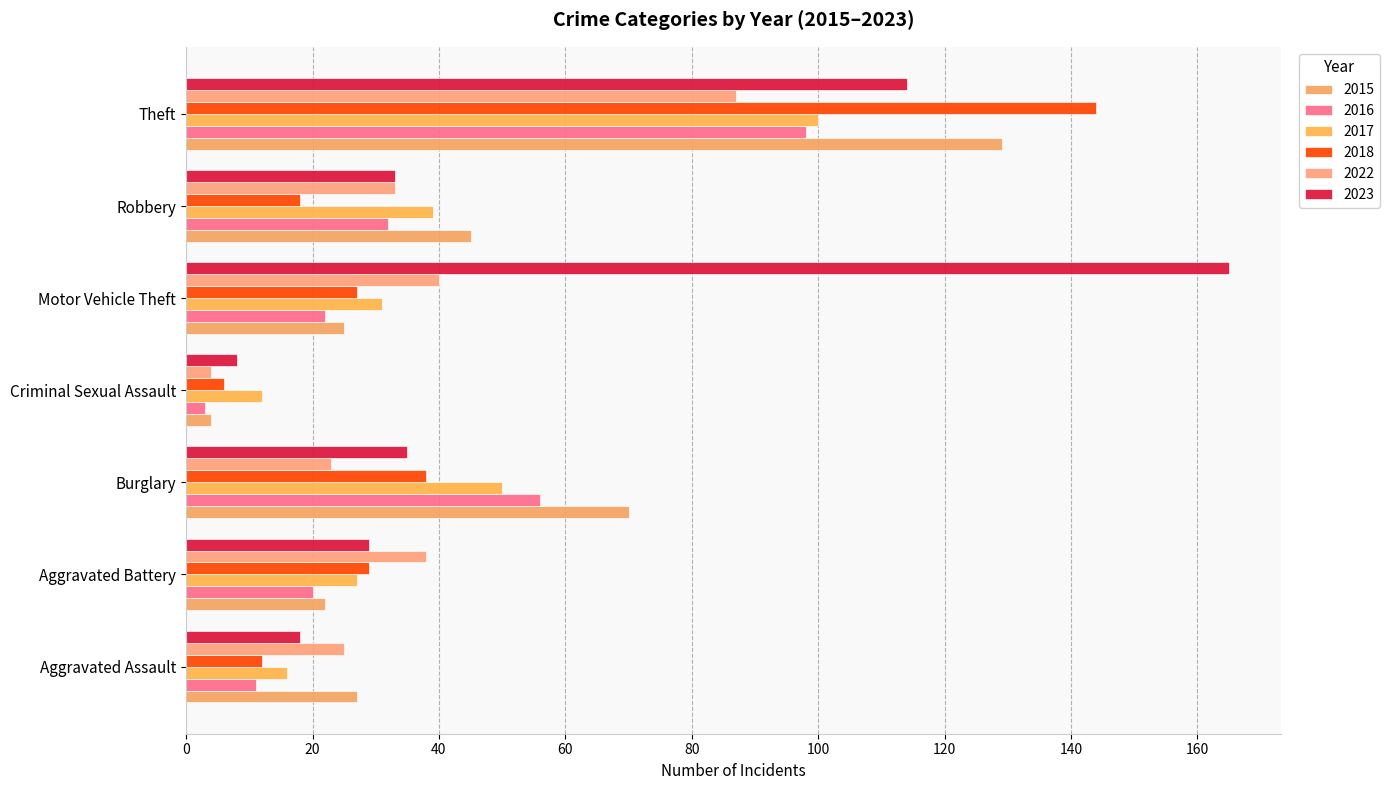

True or false: 2018 has a value of 12 at Aggravated Assault.

True